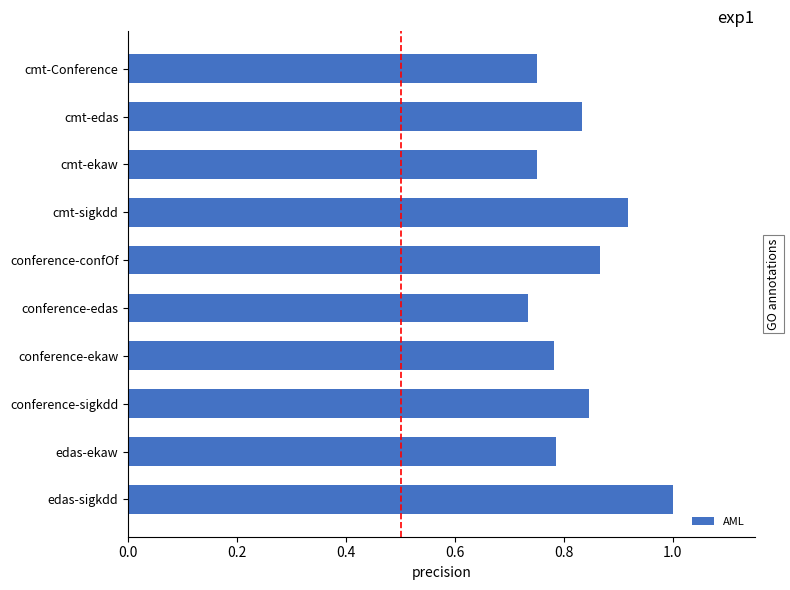

What is the maximum value shown in the chart?

1.0